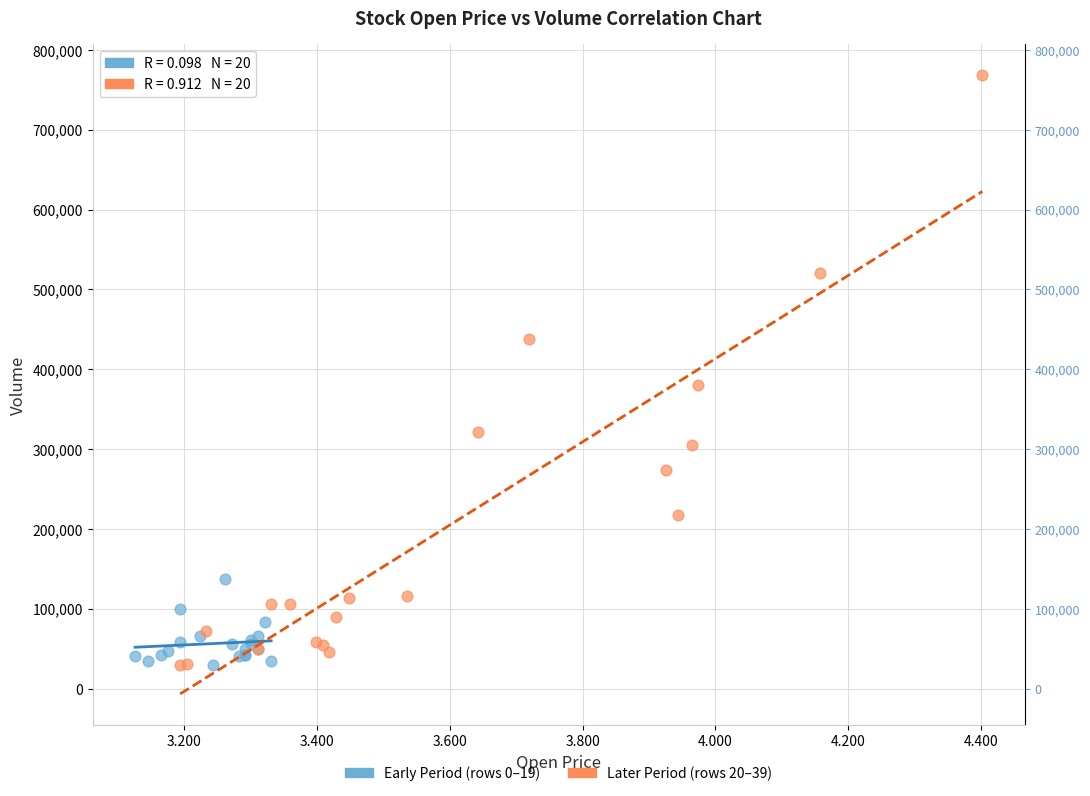

What are all the series names shown in the legend?

Early Period (rows 0–19), Later Period (rows 20–39)